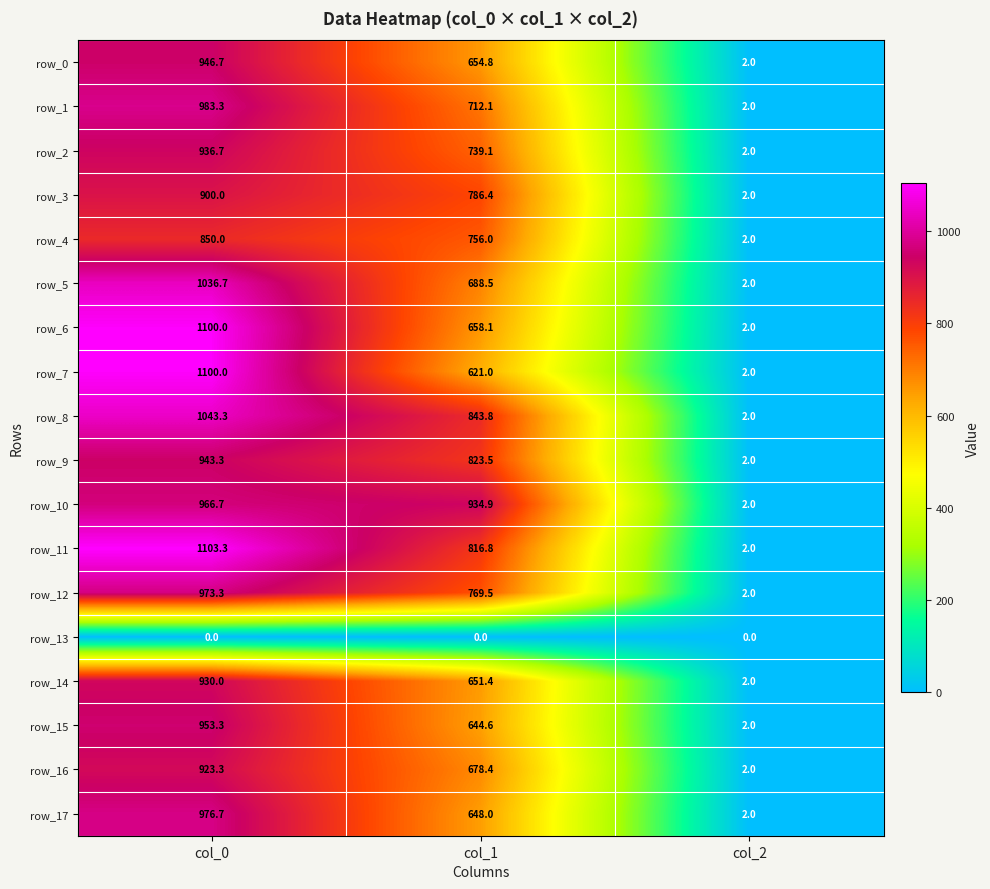

Is the value of row_4 at col_2 greater than the value of row_5 at col_0?

No